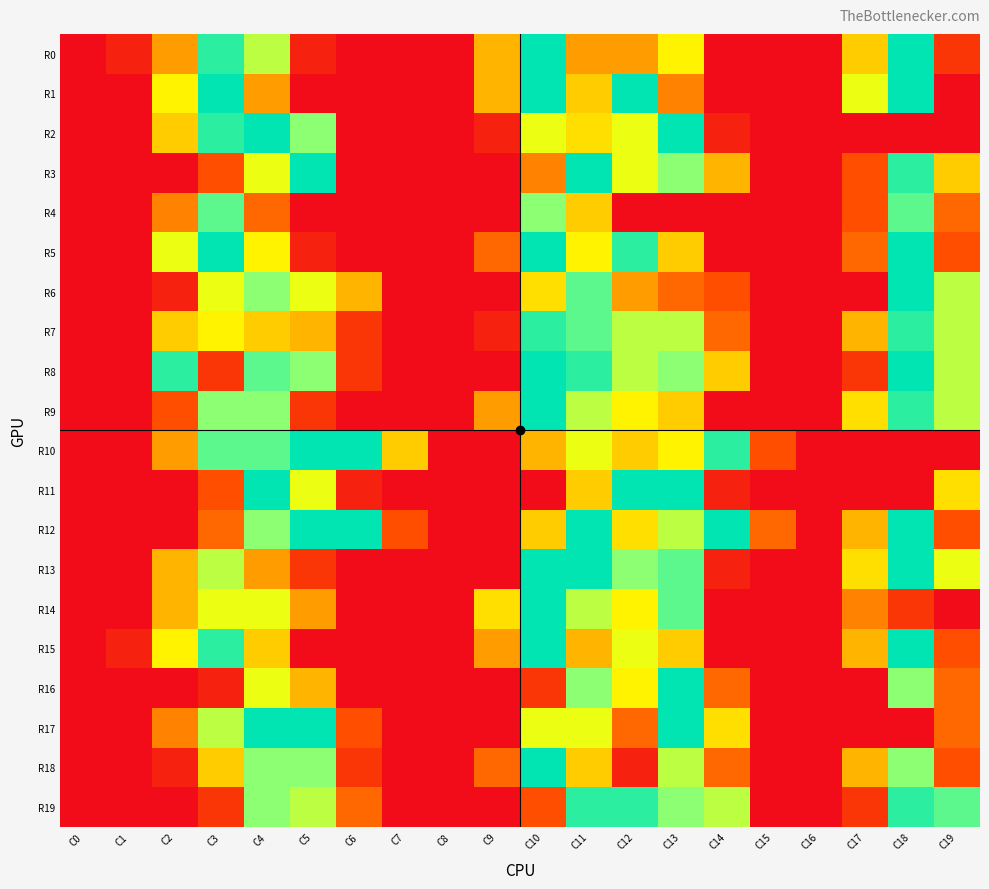

What is the total value across all series at C5?

163